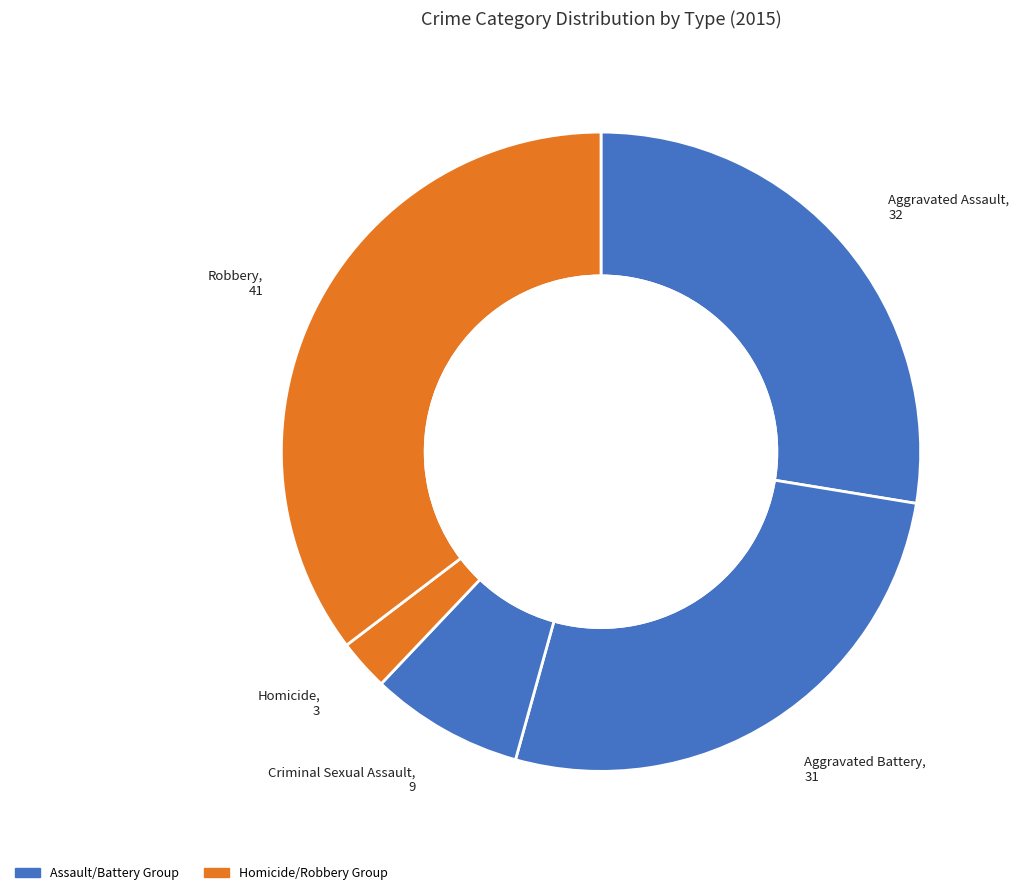

Which has a higher value, Aggravated Assault or Aggravated Battery?

Aggravated Assault